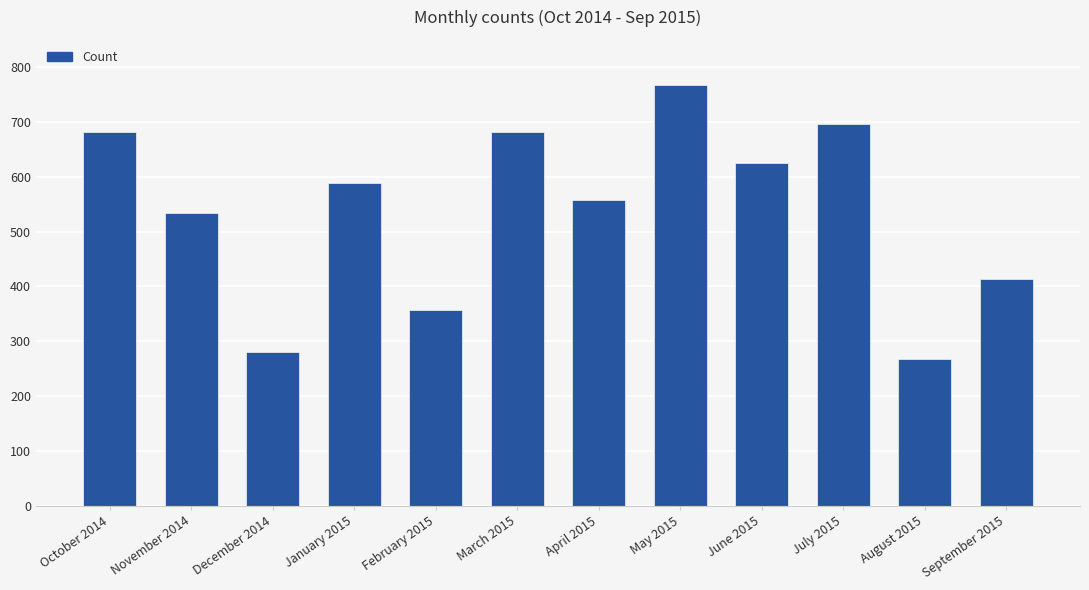

How many data points are less than 588?

6